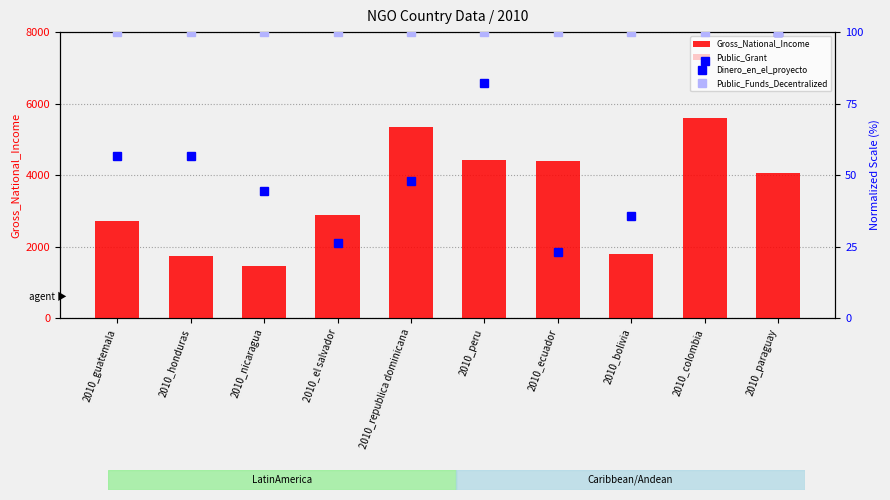

Rank the series by their maximum value, from highest to lowest.

Gross_National_Income, Dinero_en_el_proyecto, Public_Funds_Decentralized, Public_Grant